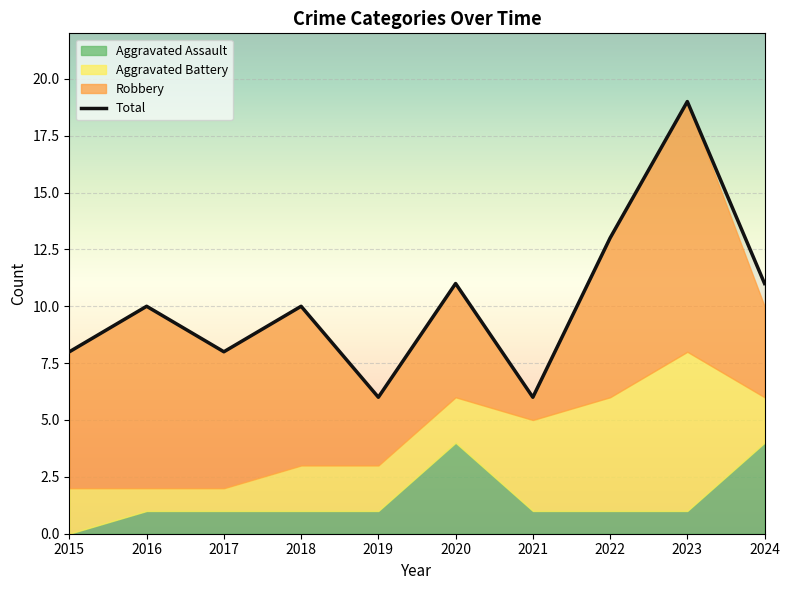

What is the maximum value shown in the chart?

19